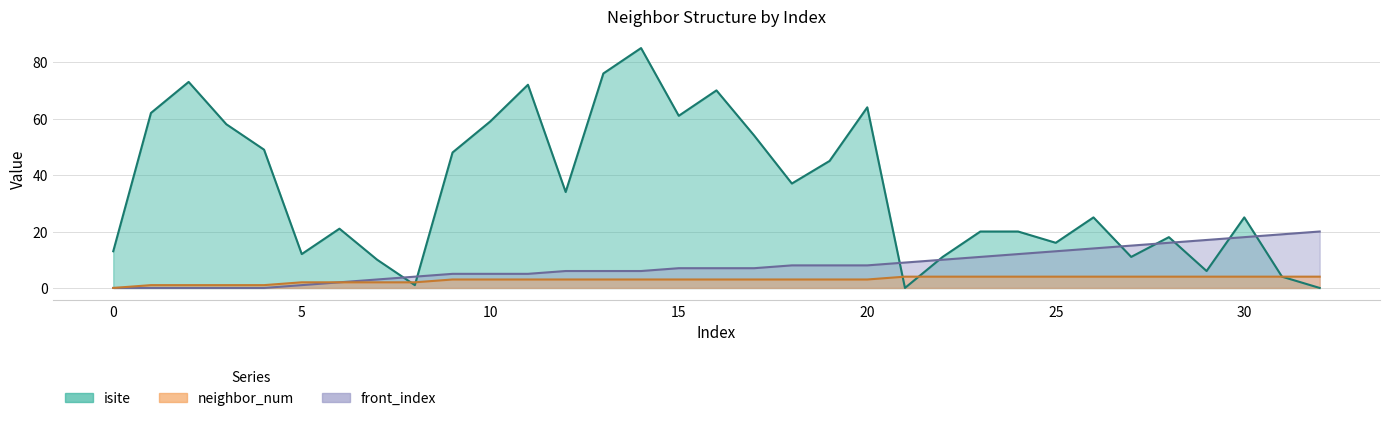

Rank the series by their average value, from highest to lowest.

isite, front_index, neighbor_num